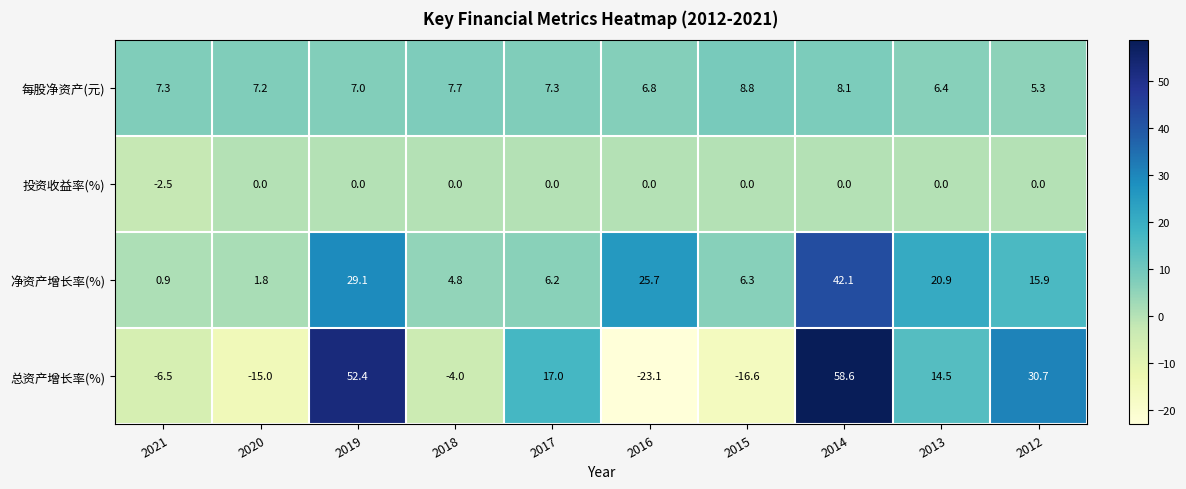

What is the difference between the maximum and minimum values in the 每股净资产(元) series?

3.5